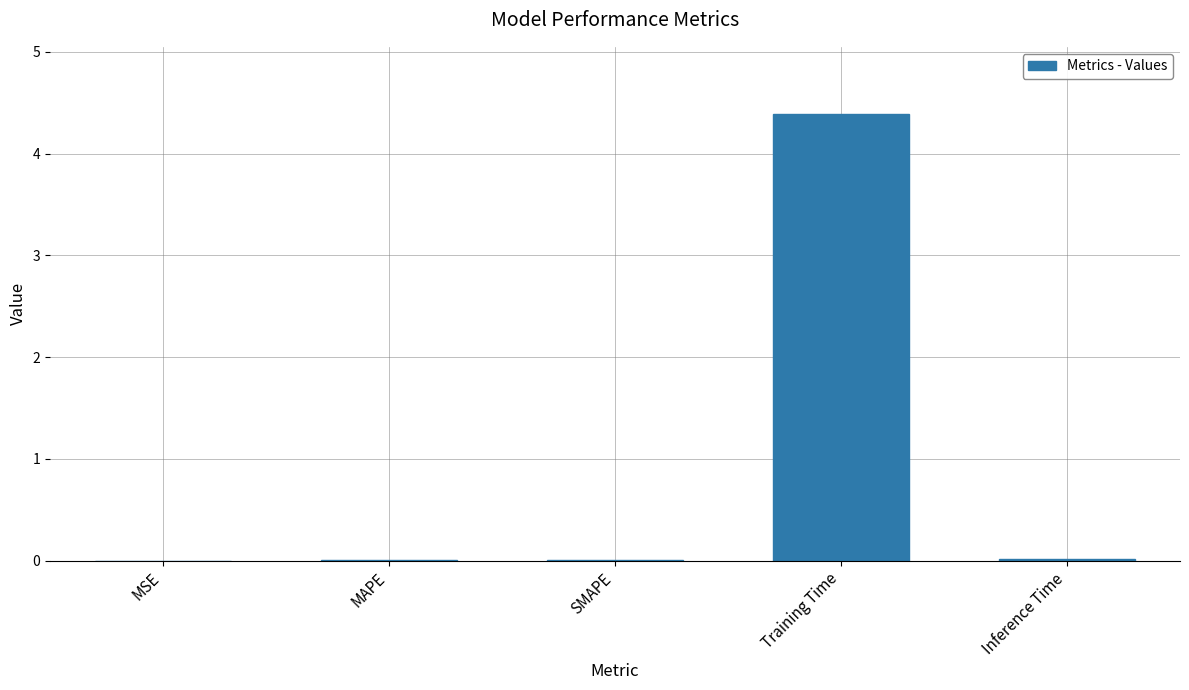

Is it true that the value at Training Time is 5.9?

False